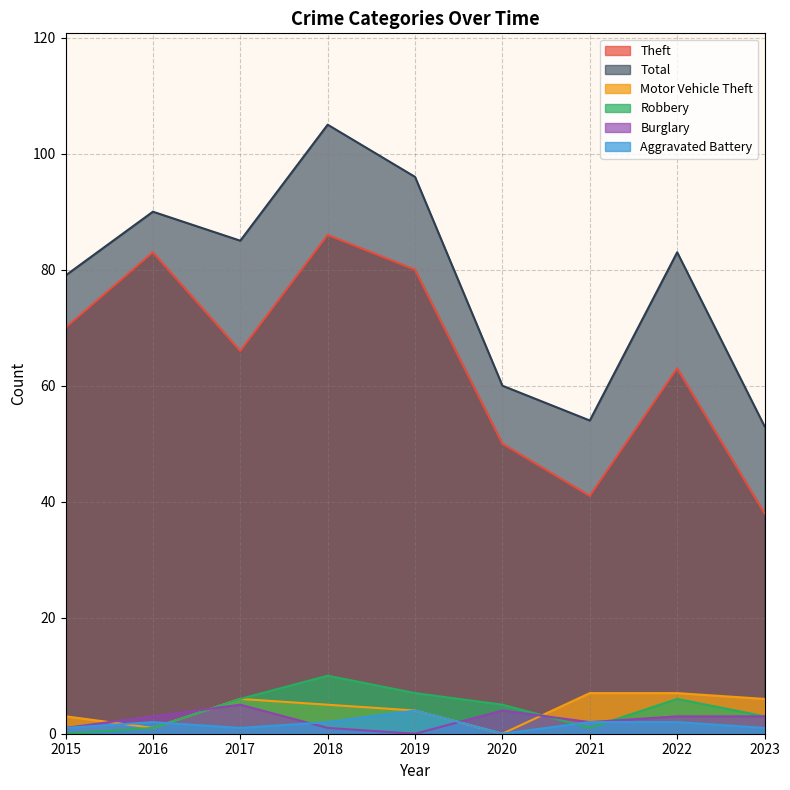

Rank the categories by Robbery value from lowest to highest.

2015, 2016, 2021, 2023, 2020, 2017, 2022, 2019, 2018